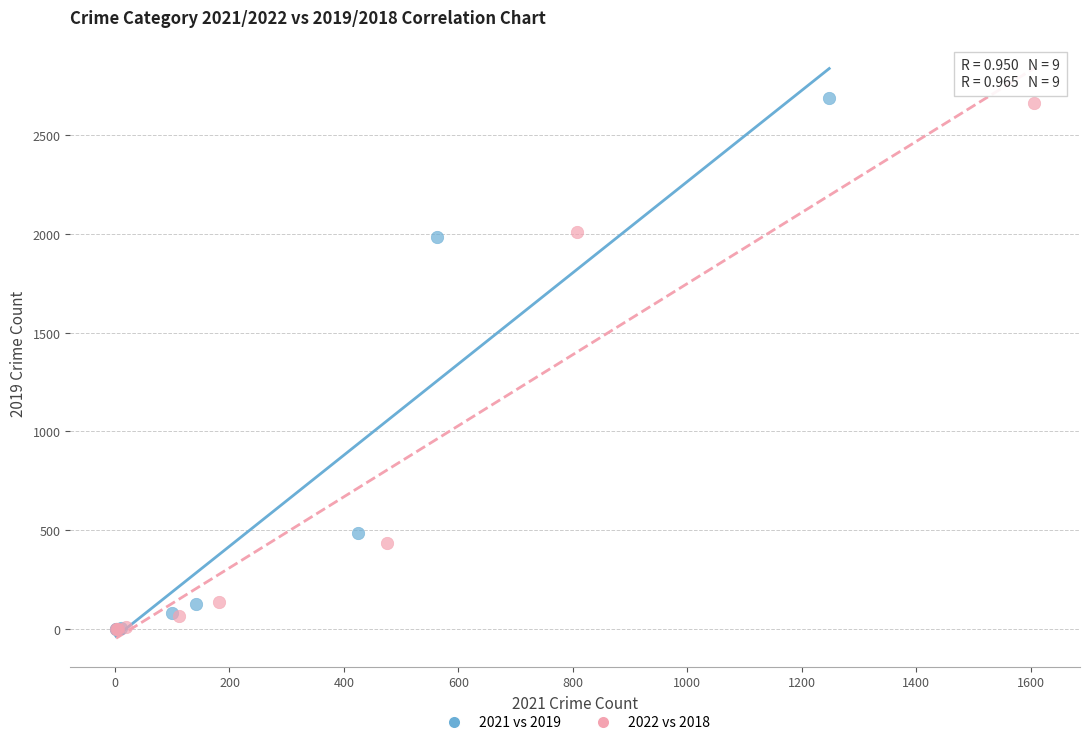

Which series has the widest spread of Y values?

2021 vs 2019